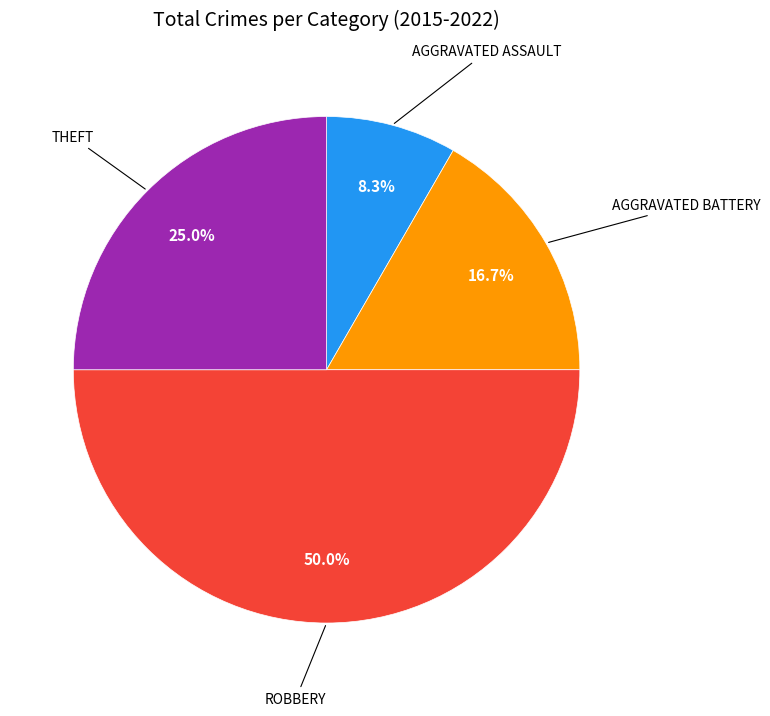

Does THEFT account for over 50% of the chart?

No